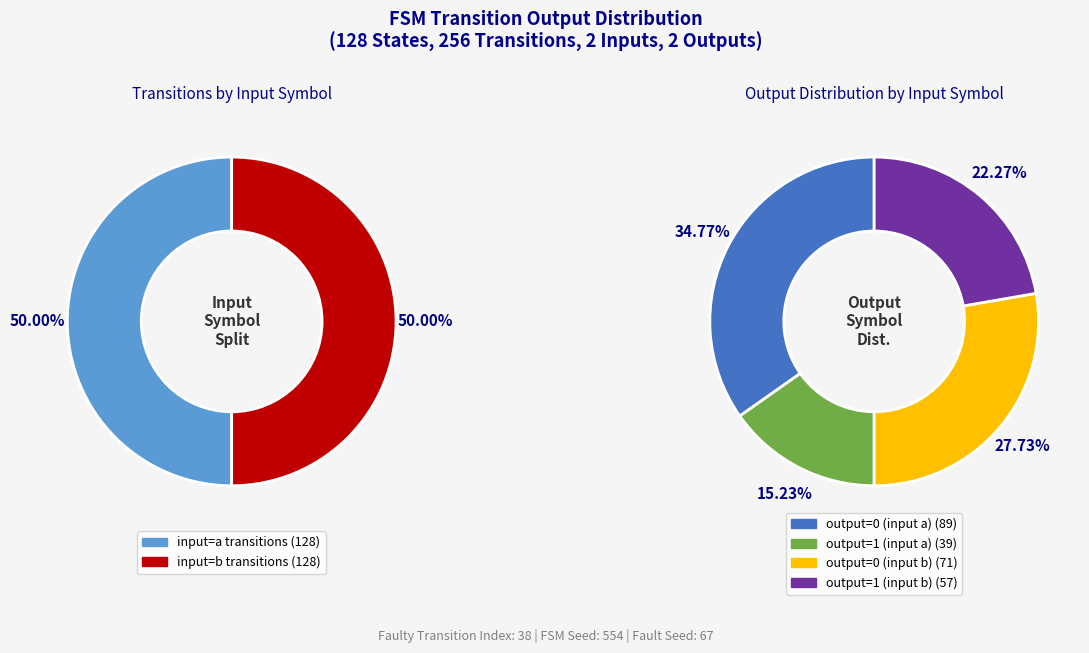

To the nearest percent, what is the difference between the output=1 (input a) and output=1 (input b) slice percentages?

7%